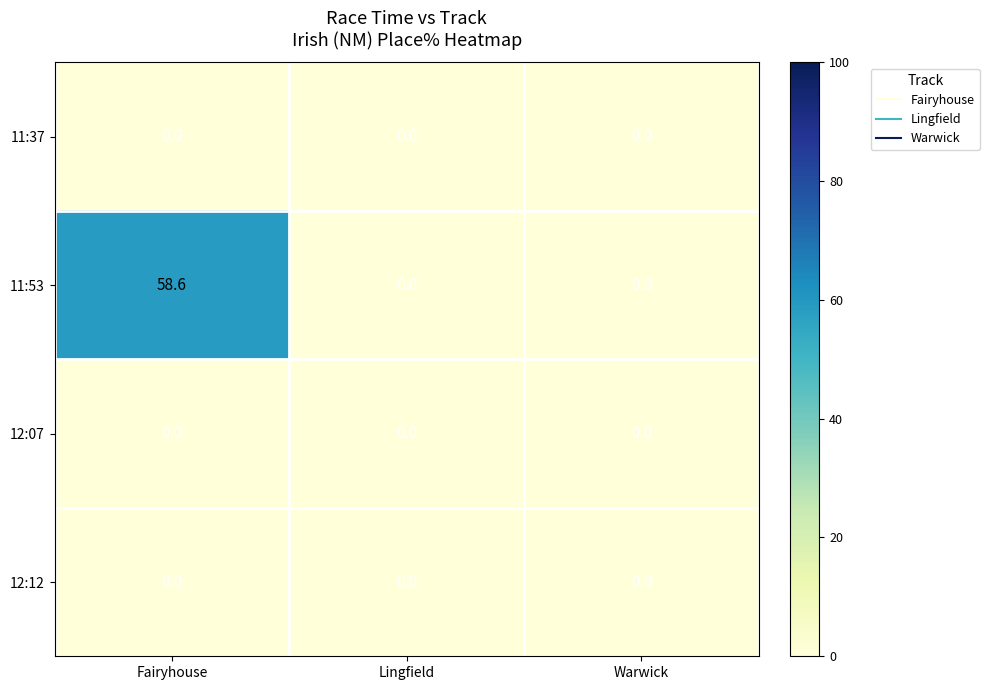

Which series has the largest total across all categories?

11:53